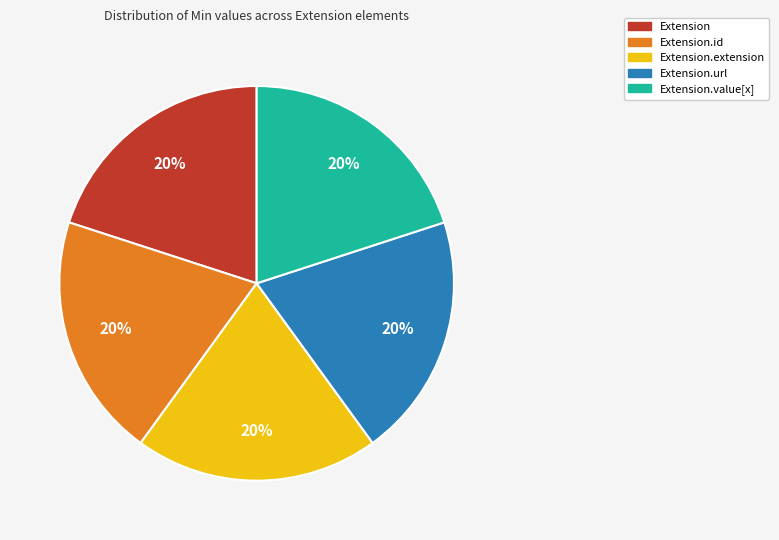

To the nearest percent, what is the average slice percentage?

20%